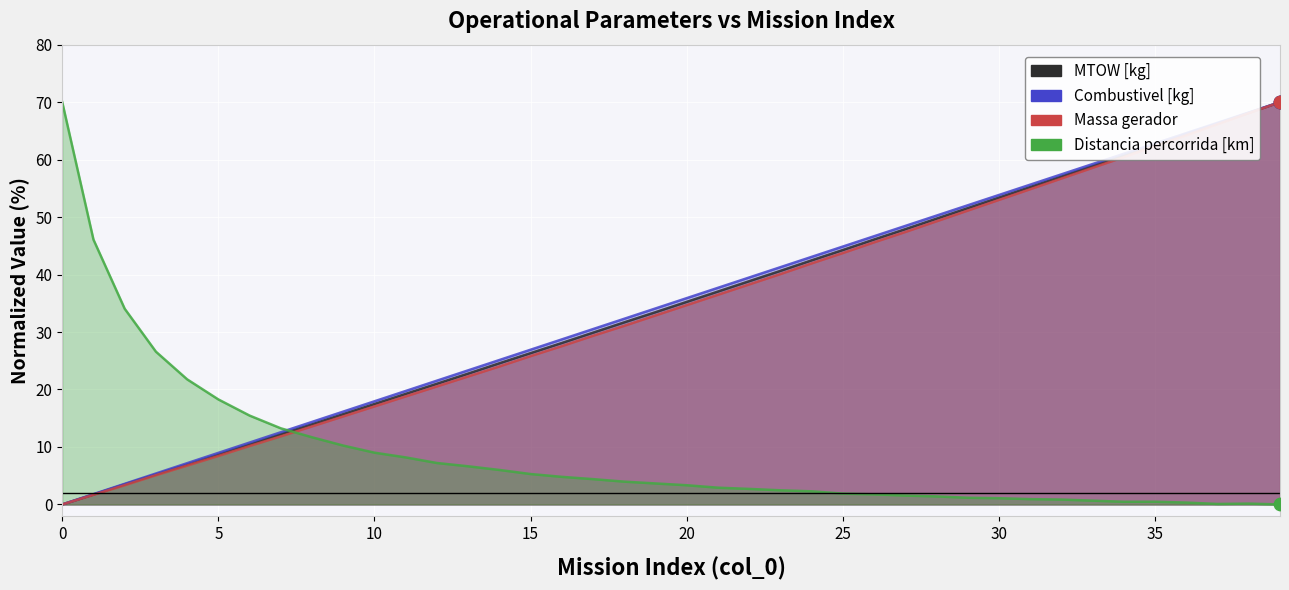

Is the value of Distancia percorrida [km] at 37 greater than the value of Combustivel [kg] at 0?

Yes